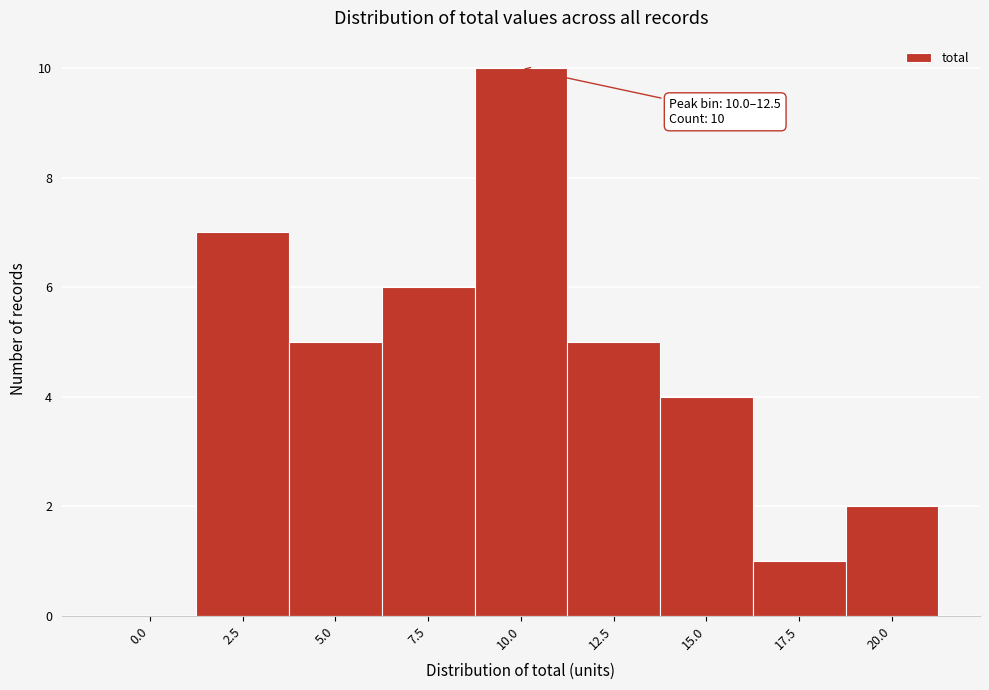

Reading left to right, extract all data points from this chart.

0.0=0	2.5=7	5.0=5	7.5=6	10.0=10	12.5=5	15.0=4	17.5=1	20.0=2